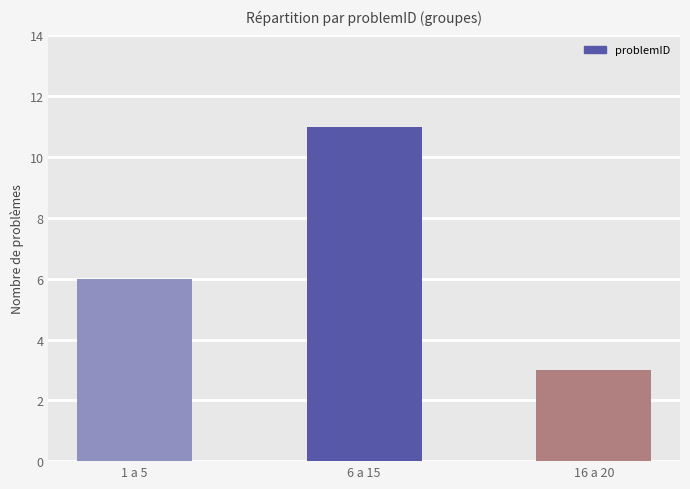

Does the chart contain any negative values?

No